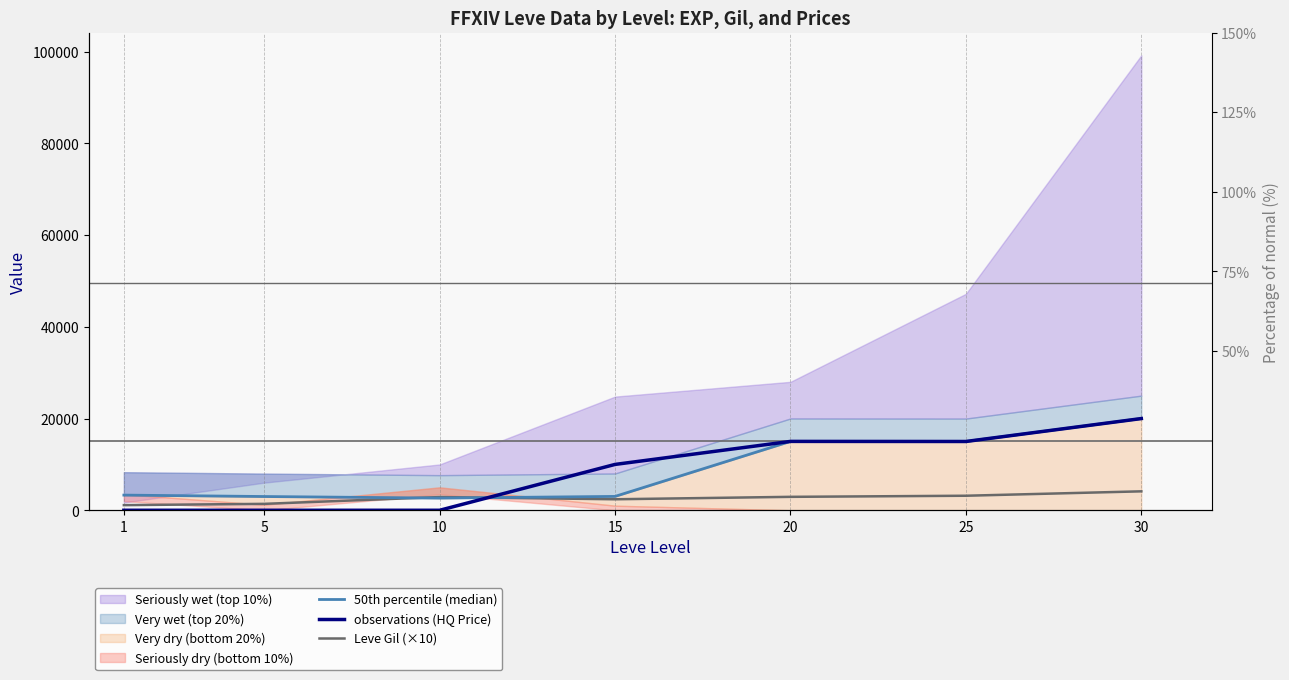

Does the chart display data point markers on the line(s)?

No